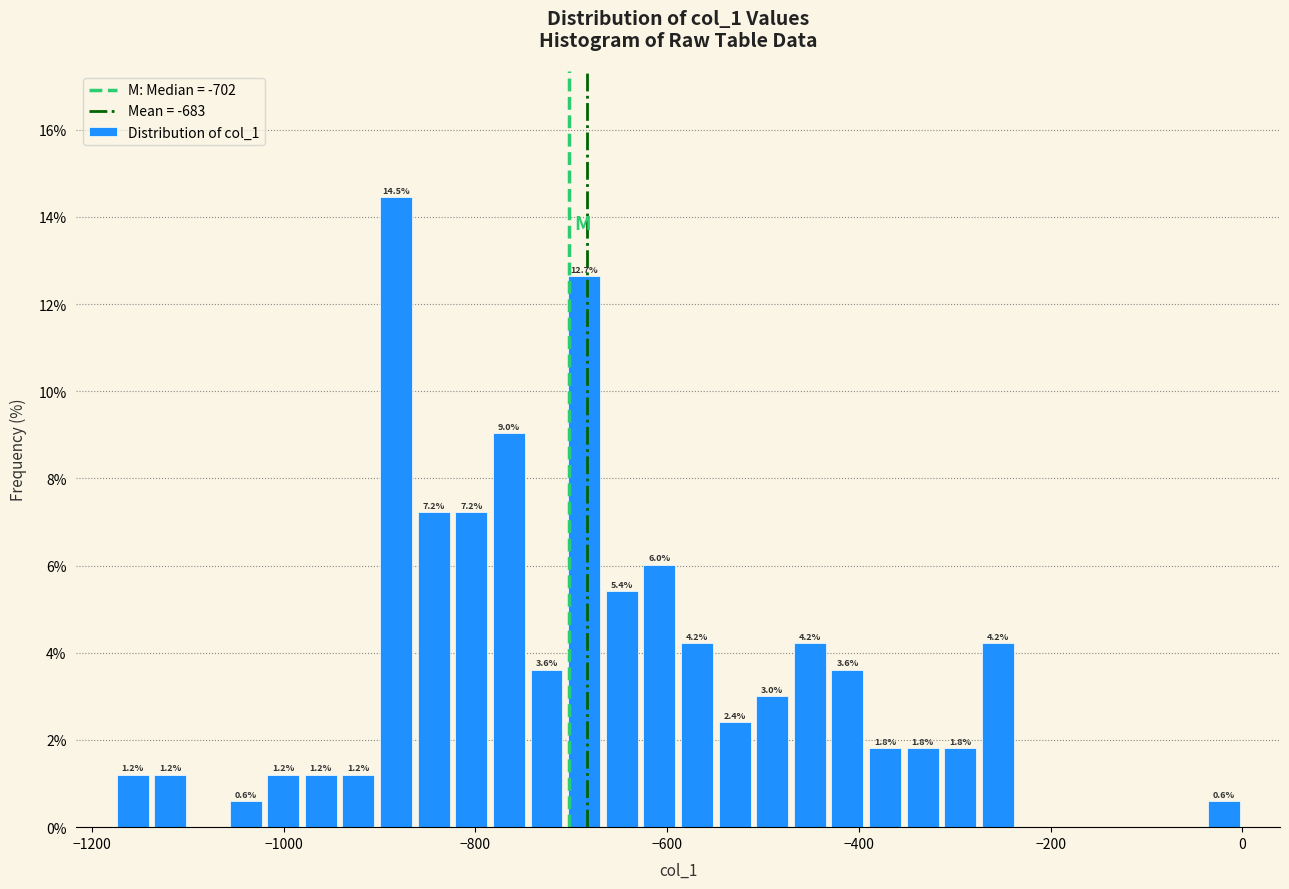

Around what value on the x-axis is the tallest bar? Give the approximate position of its centre, as read against the axis.

-880